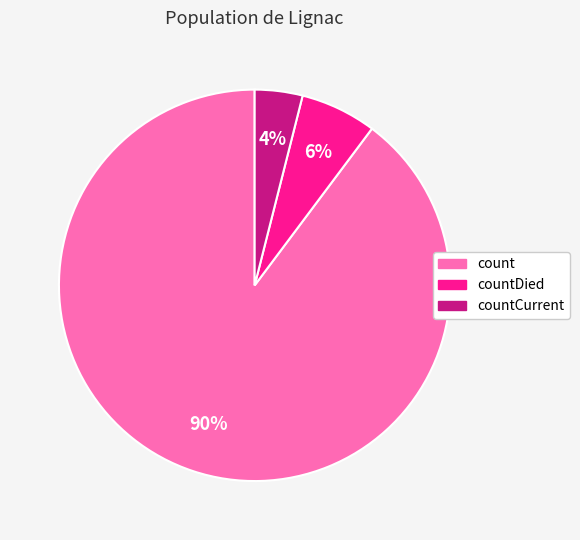

Is it true that countCurrent is 4% of the pie?

True